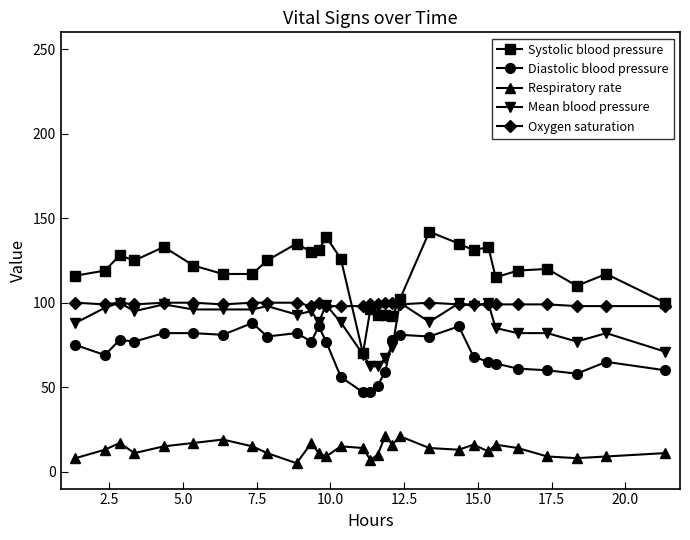

What is the sum of all Oxygen saturation values?

2974.0